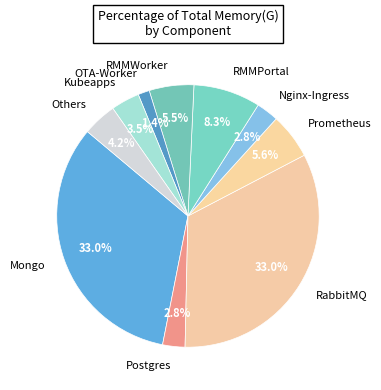

Is OTA-Worker the majority of the pie?

No